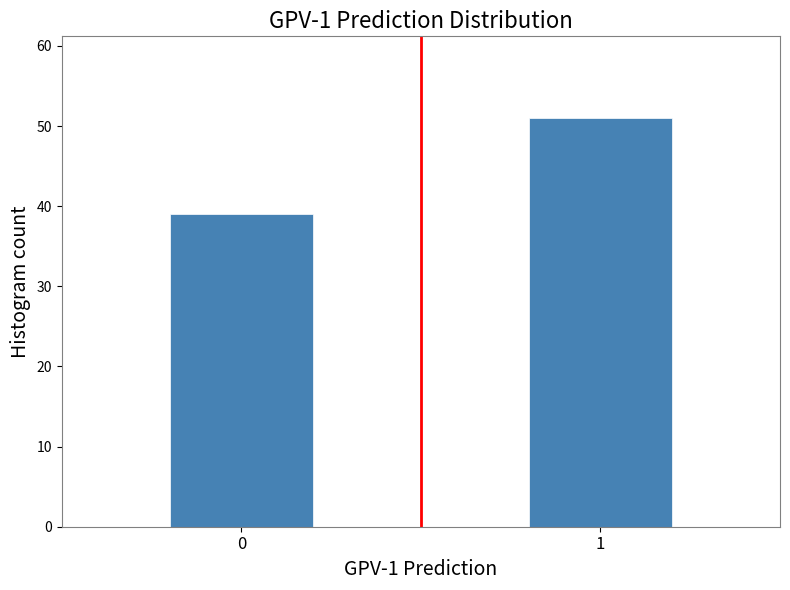

Reading right to left, extract all data points from this chart.

51	39